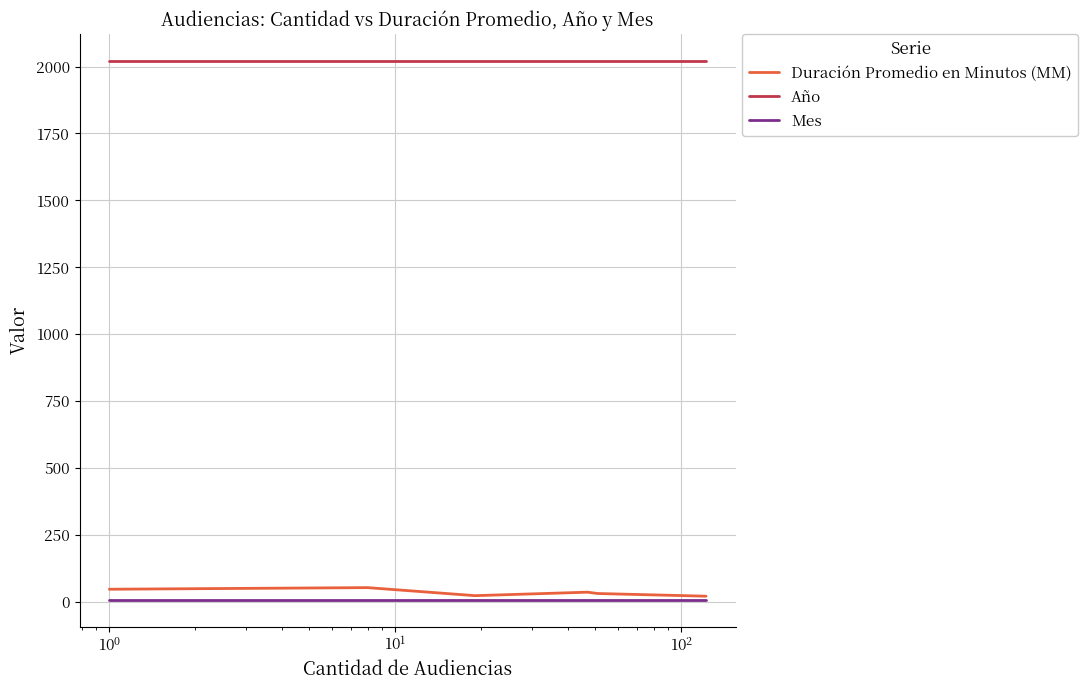

Does the chart have visible grid lines?

Yes